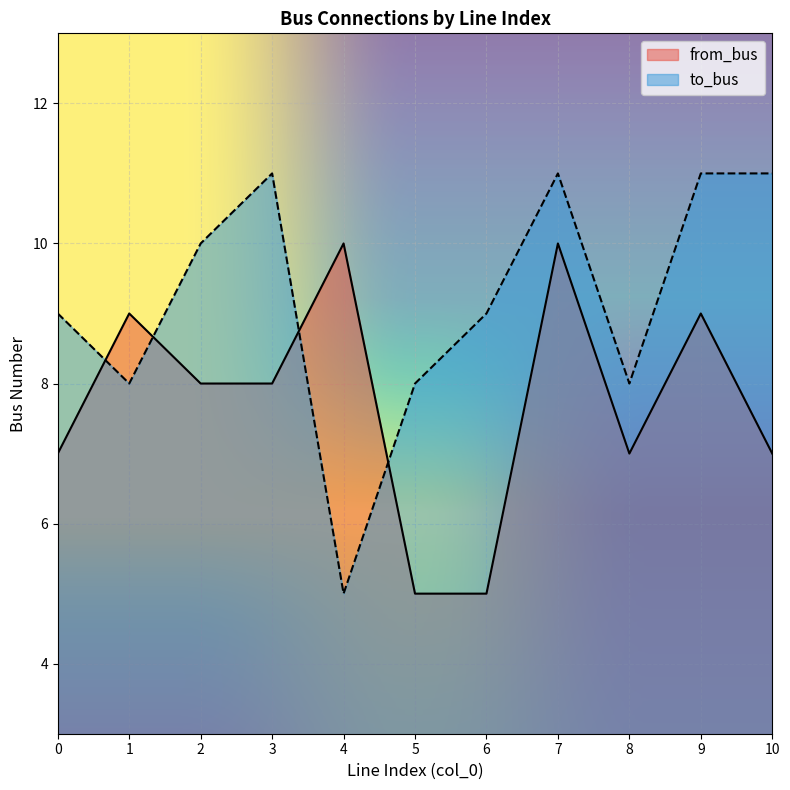

True or false: from_bus has more than 0 points higher than both neighbors.

True